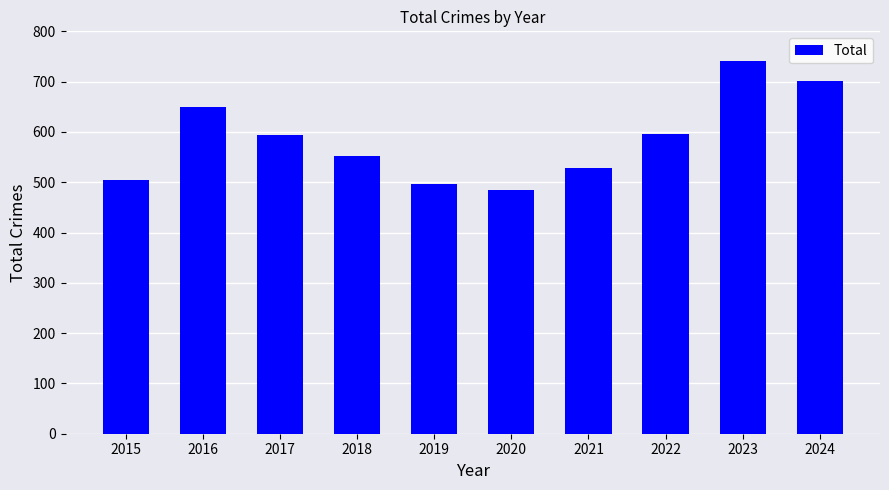

What is the minimum value shown in the chart?

485